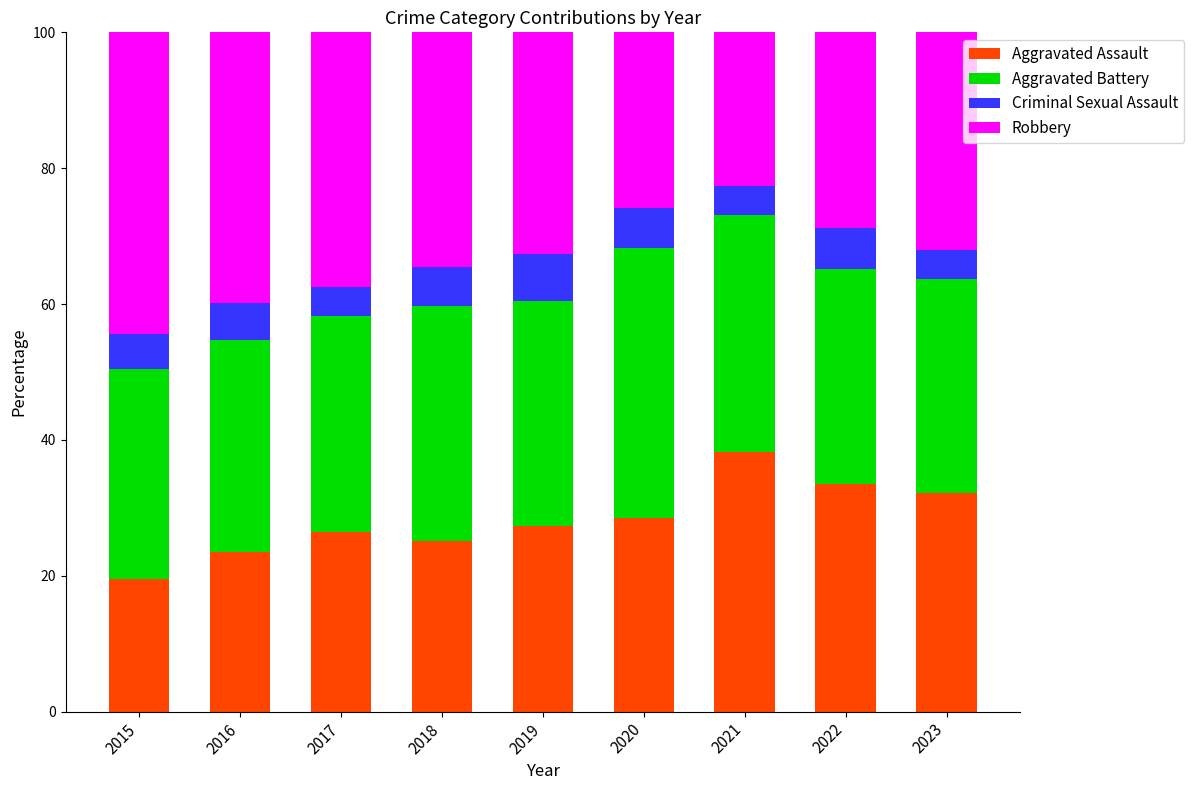

At which label does Aggravated Assault reach its peak?

2021